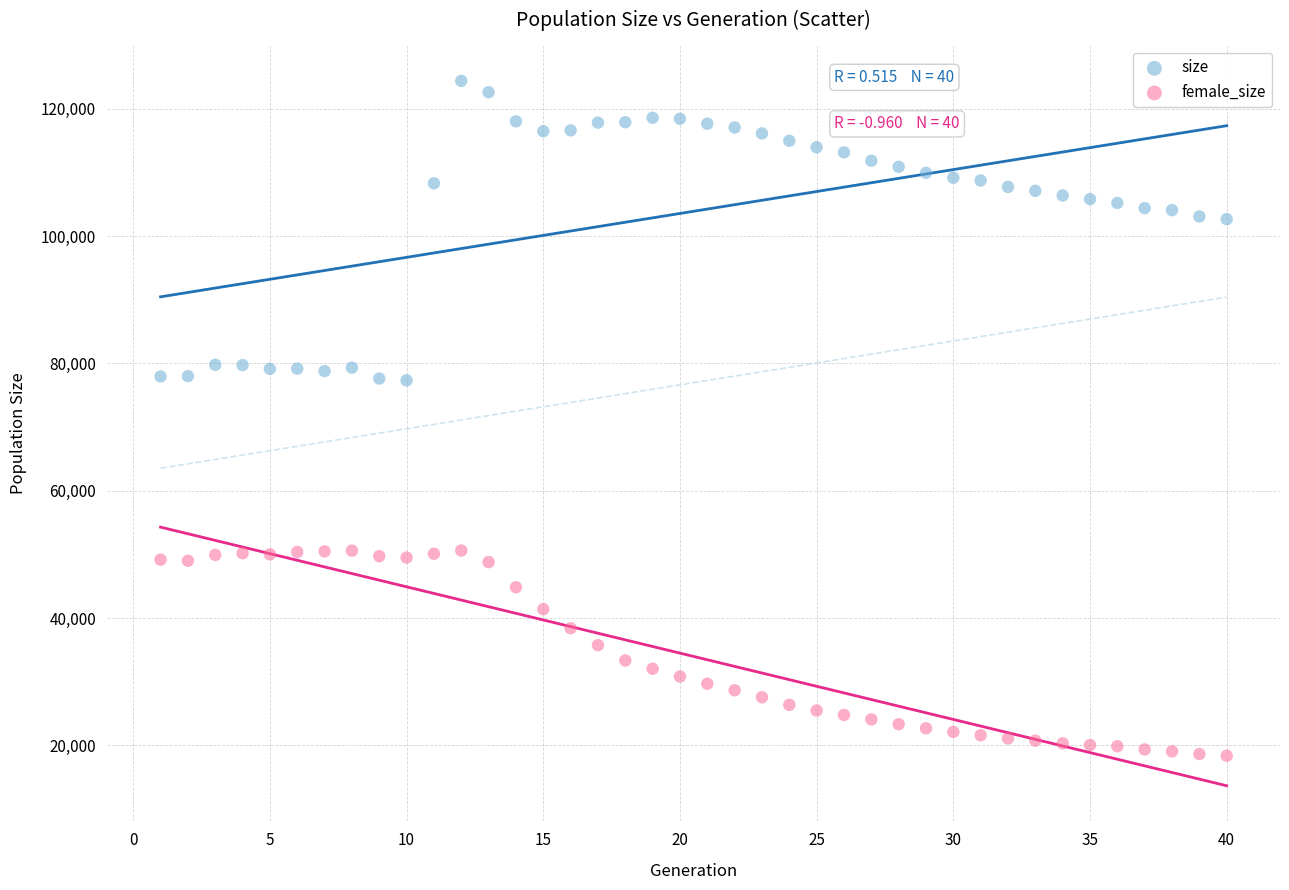

Which series contains the lowest Y value?

female_size